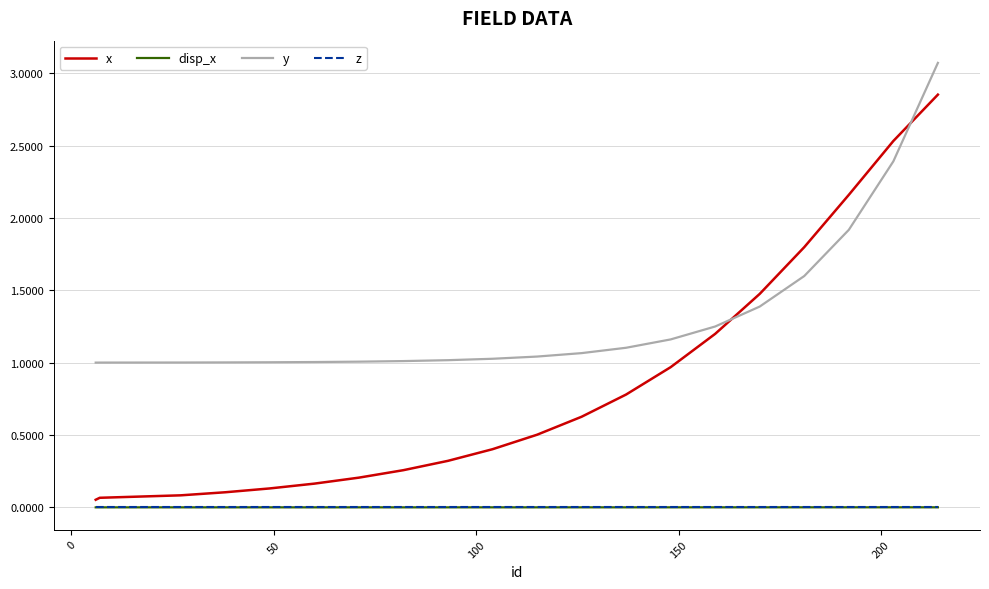

What is the maximum value shown in the chart?

3.1